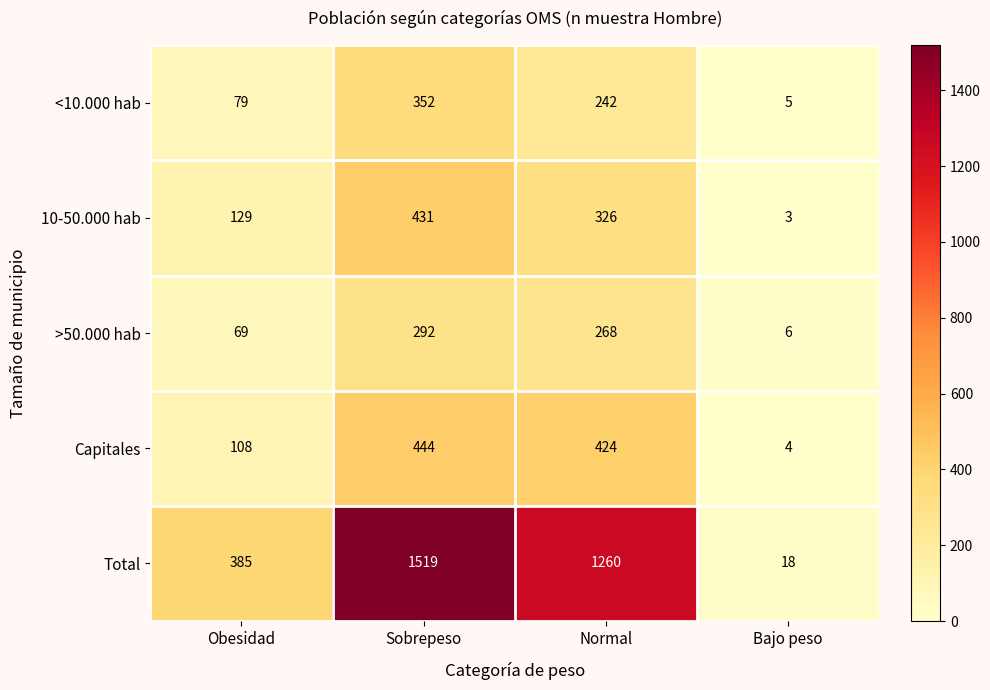

At which category does the chart reach its minimum across all series?

Bajo peso